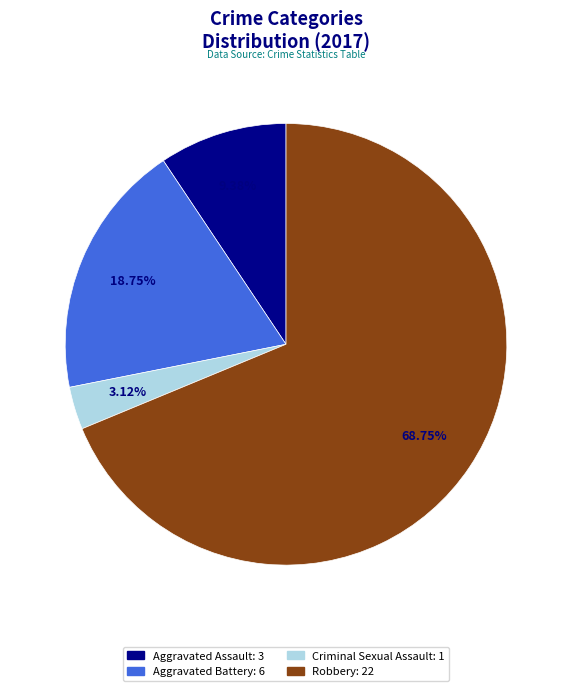

What is the ratio of the value at Aggravated Assault to the value at Robbery?

0.1